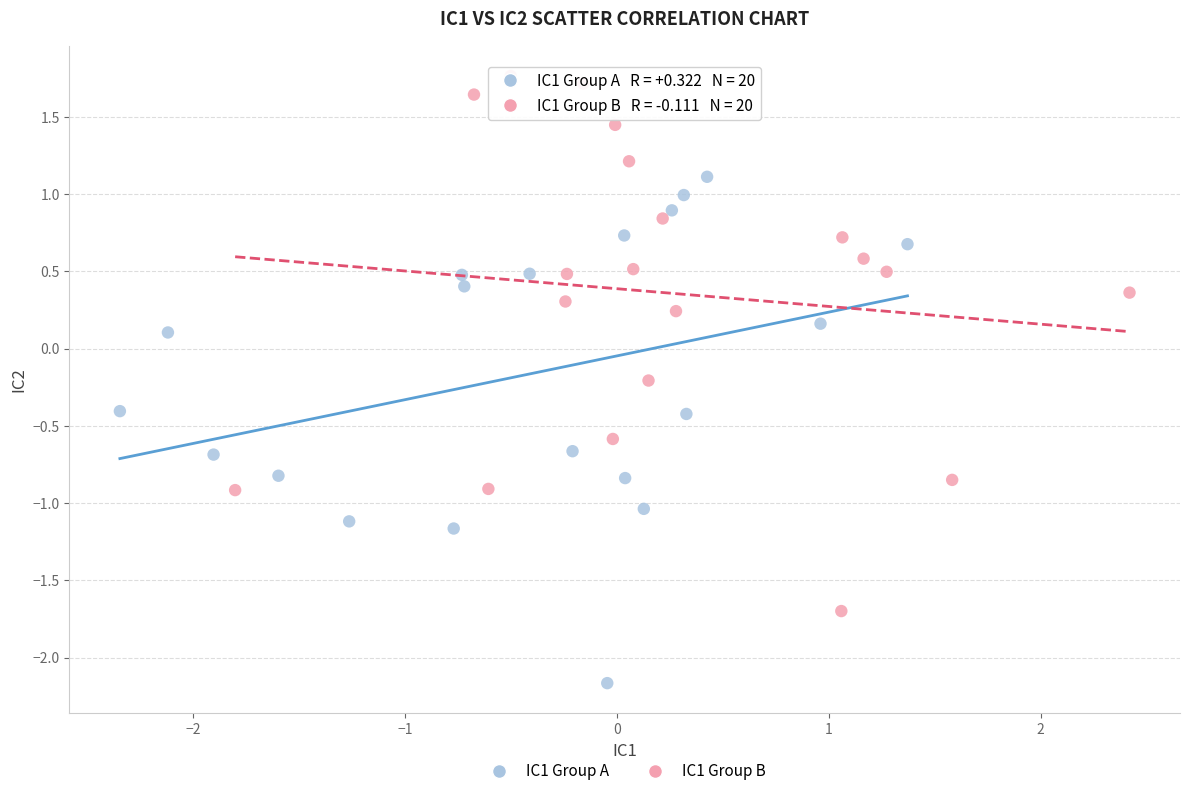

Which series has the widest spread of Y values?

IC1 Group B